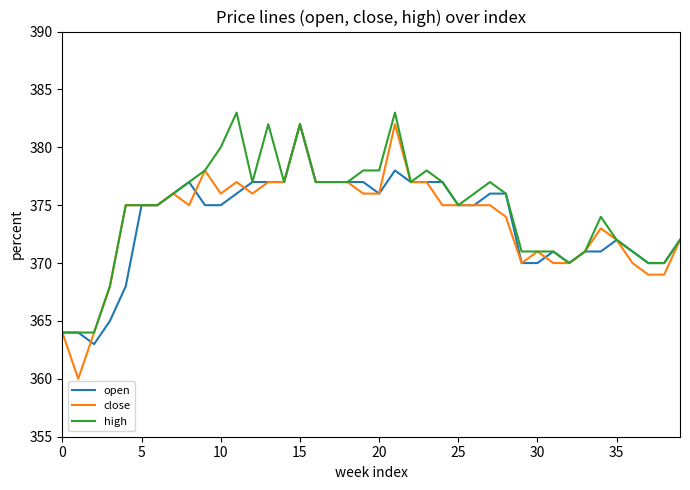

Which series has the widest spread of values?

close